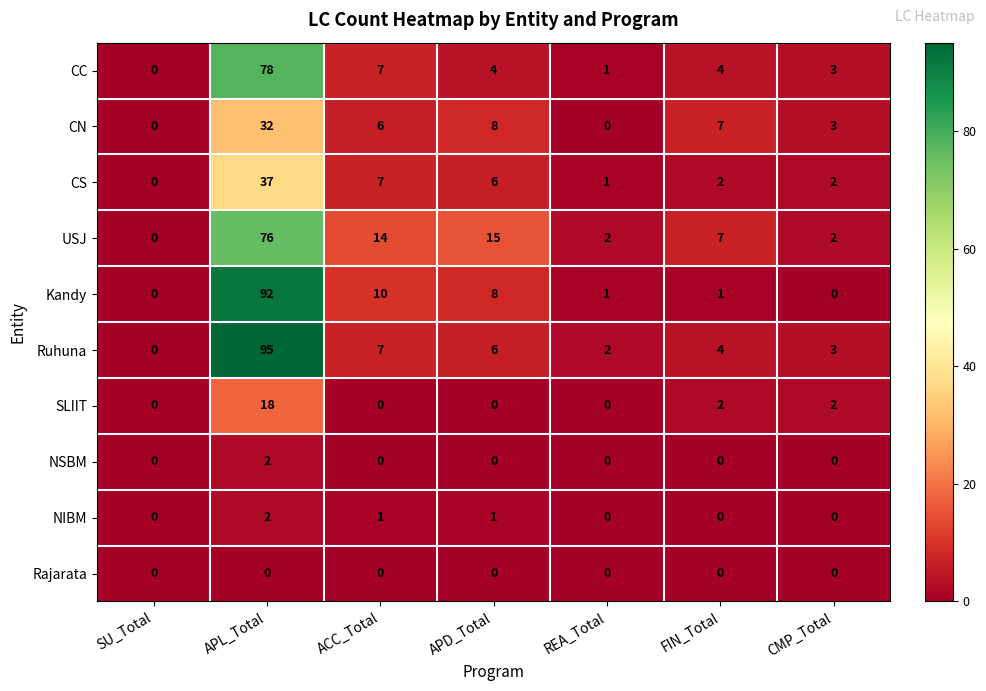

Which series has the largest range (max minus min)?

Ruhuna